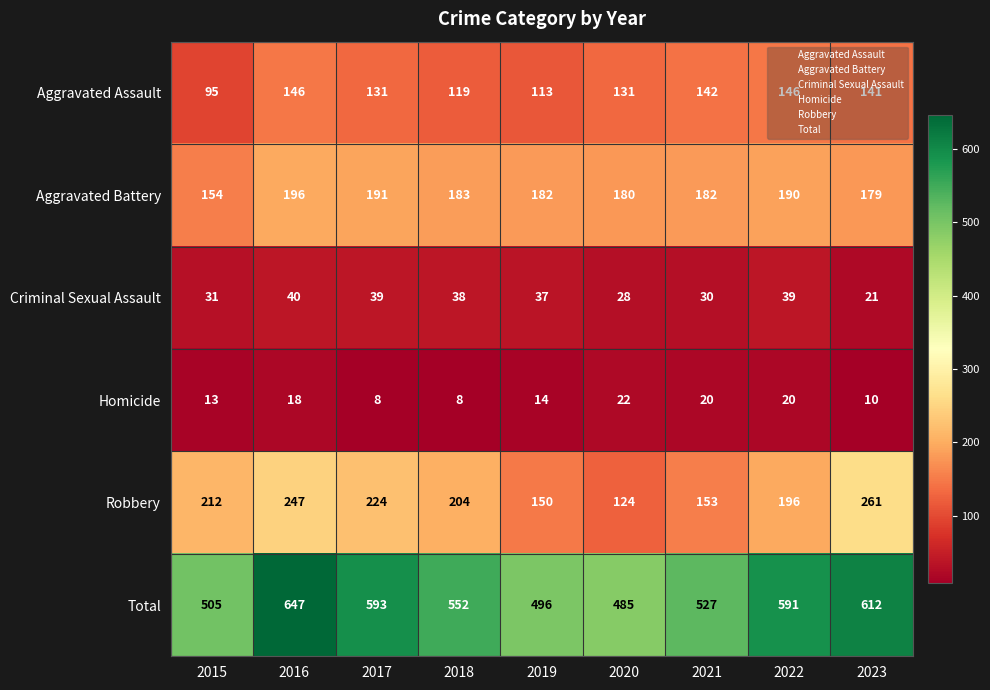

Which series changed the most between 2017 and 2021?

Robbery